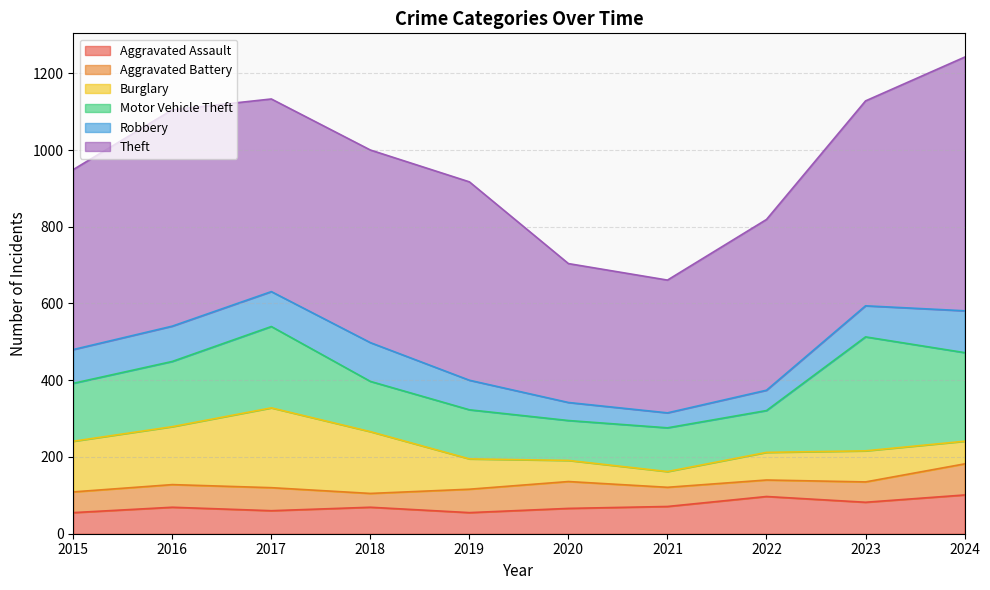

What are all the series names shown in the legend?

Aggravated Assault, Aggravated Battery, Burglary, Motor Vehicle Theft, Robbery, Theft